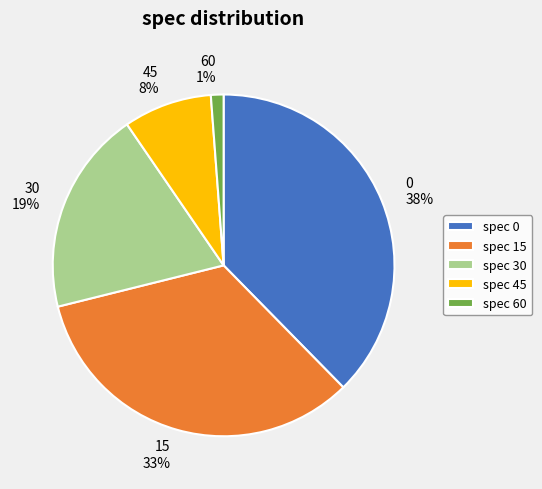

True or false: 15 accounts for 46% of the total.

False